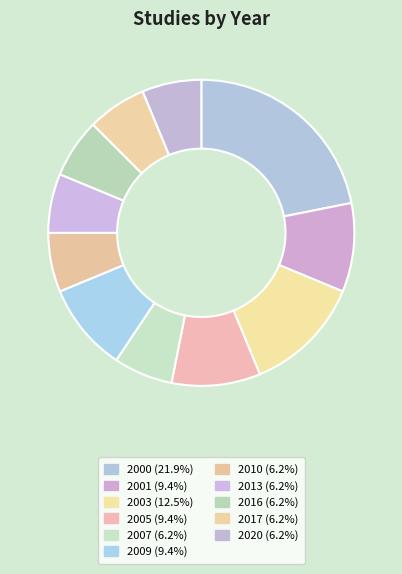

Combined, do 2010 and 2003 account for over 50%?

No